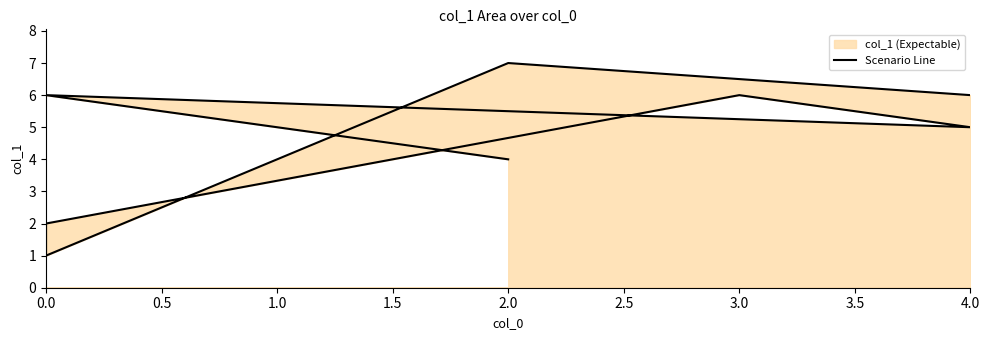

What is the difference between the values at 0.0 and 2.0?

2